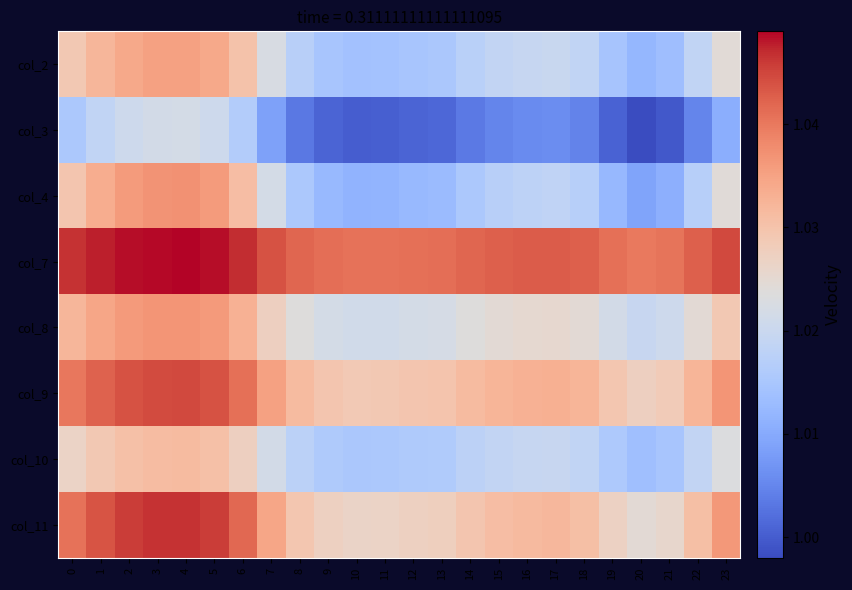

Rank the series by their maximum value, from lowest to highest.

col_3, col_10, col_2, col_8, col_4, col_9, col_11, col_7